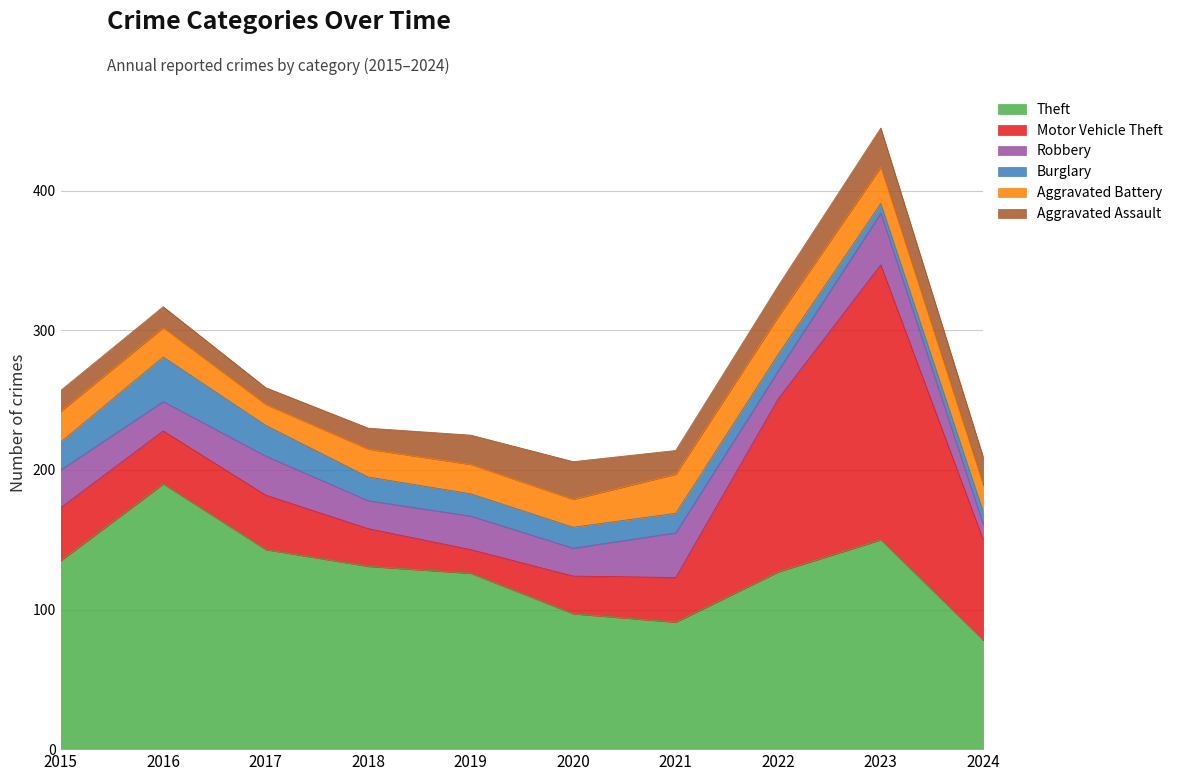

Read the Burglary value at 2023, to the nearest 10.

10